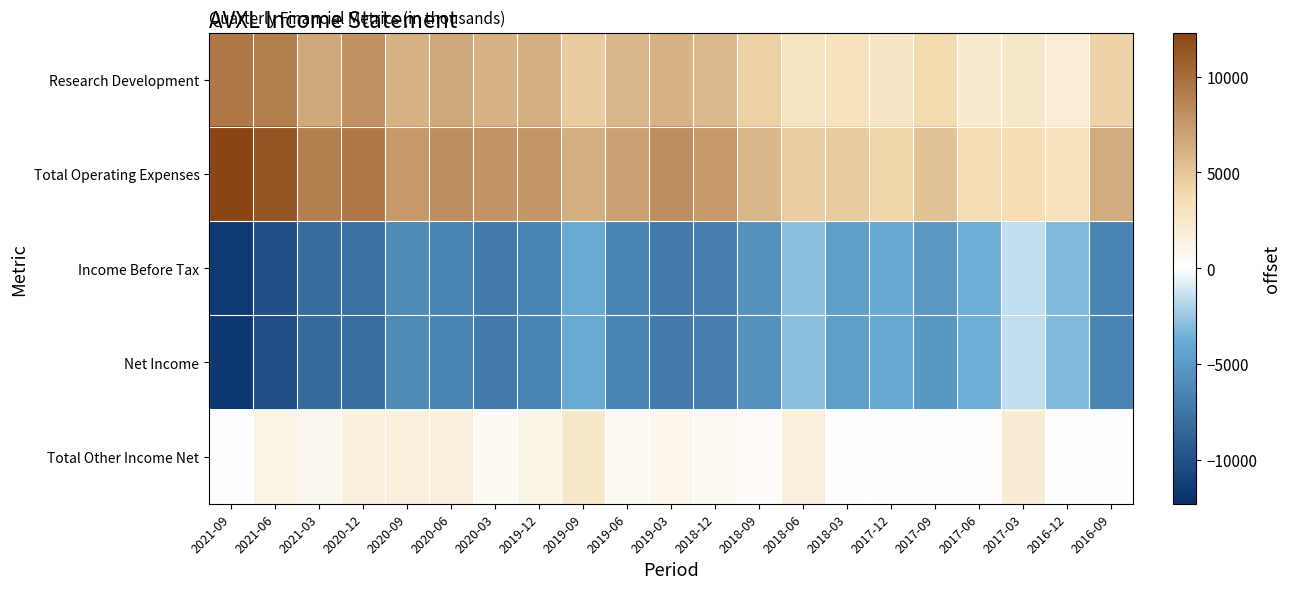

What is the difference between the highest and lowest values at 2021-09?

24000